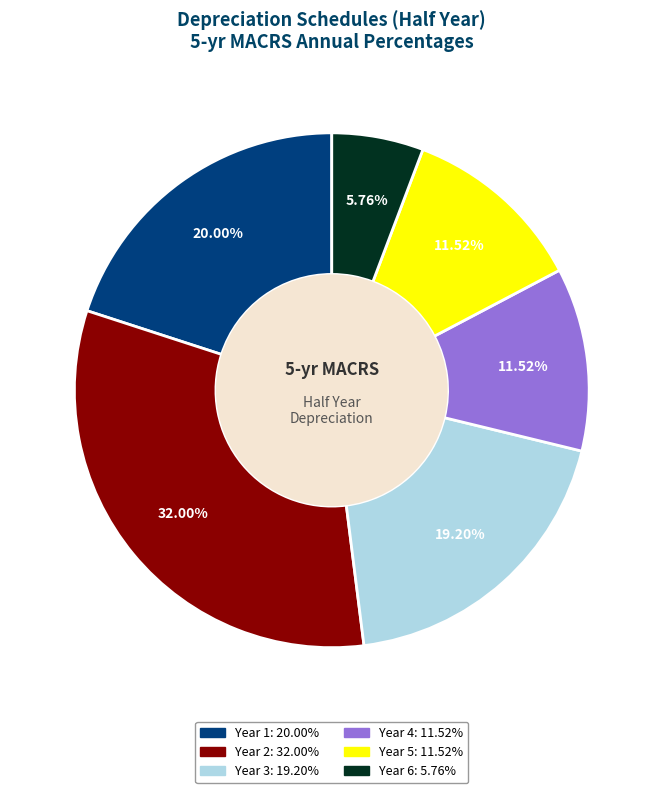

Is Year 1 the majority of the pie?

No